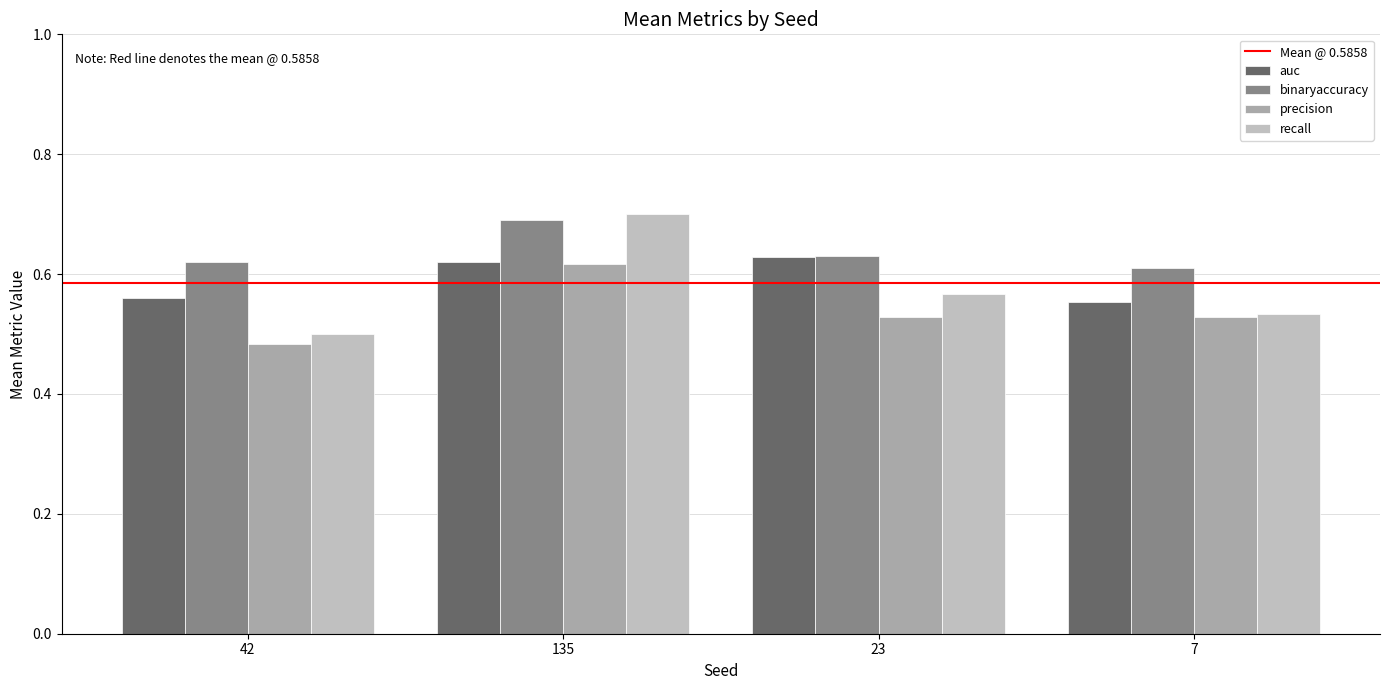

Is the value of auc at 7 greater than the value of recall at 7?

Yes